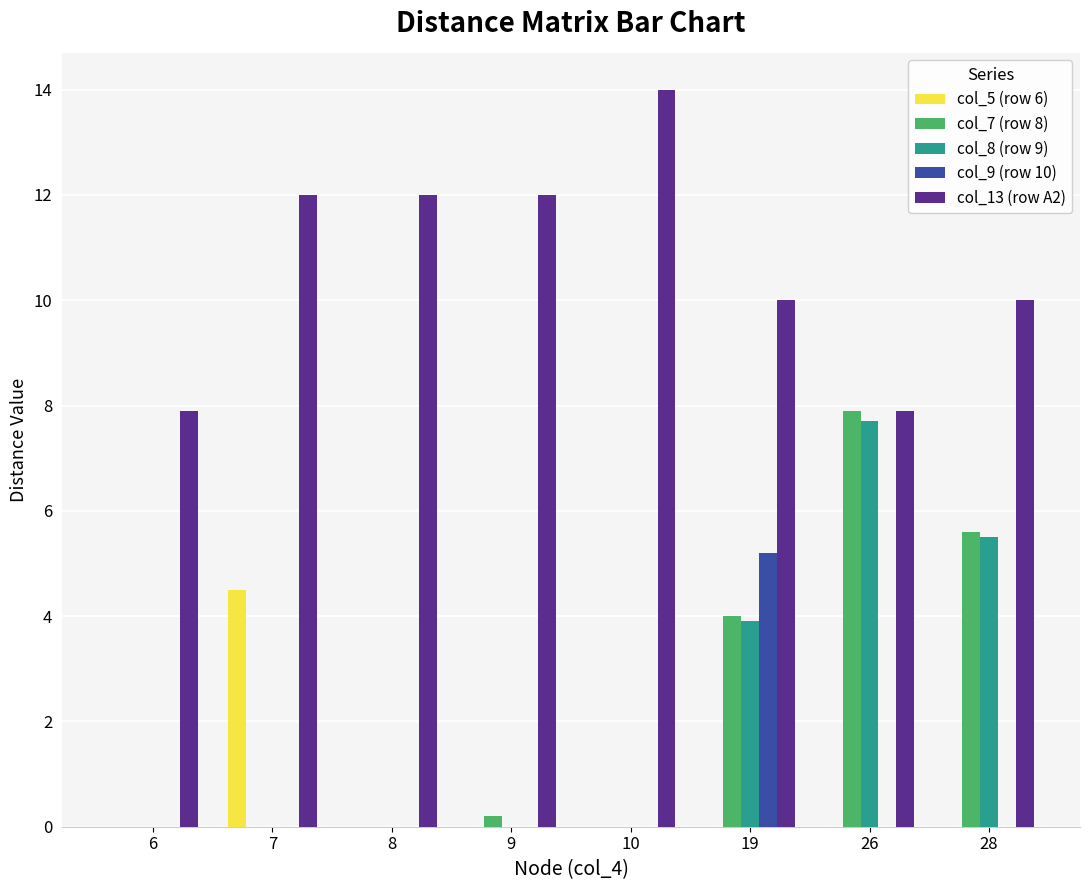

True or false: col_5 (row 6) has a value of 1.9 at 8.

False